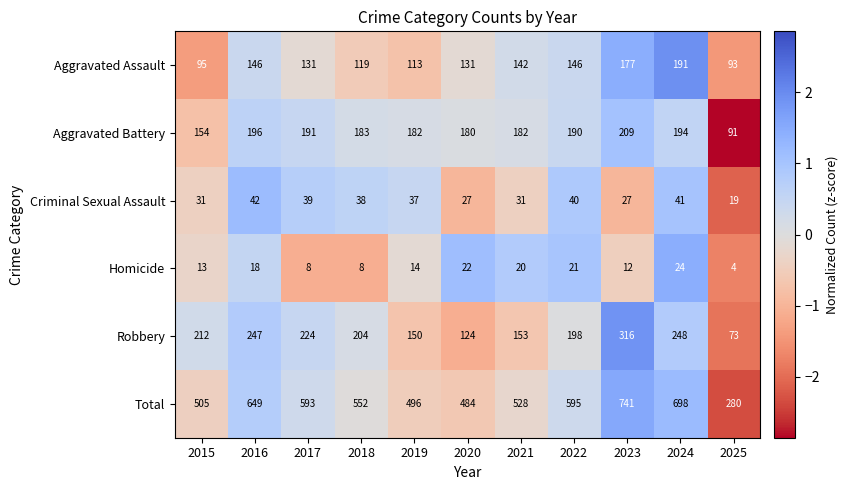

The value of Homicide at 2020 is 22. True or false?

True